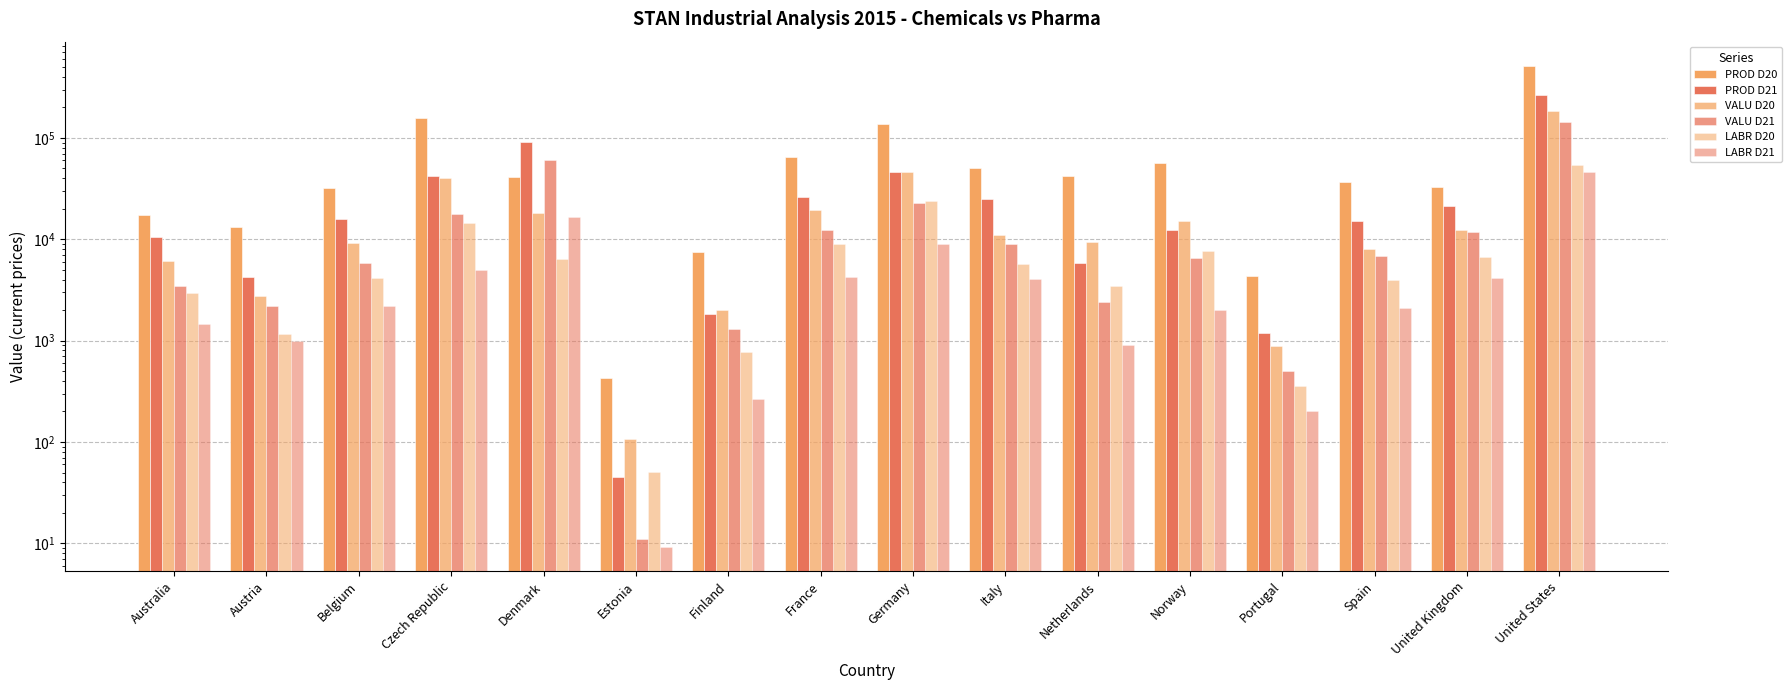

Which series has the largest total across all categories?

PROD D20